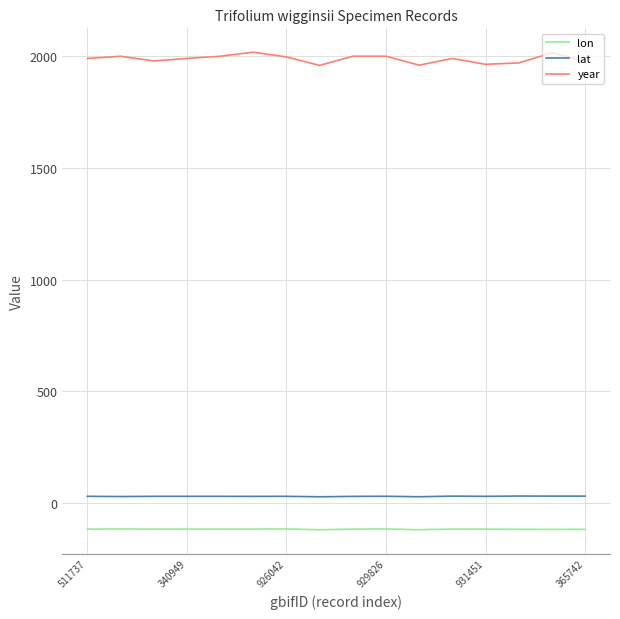

What are all the series names shown in the legend?

lon, lat, year